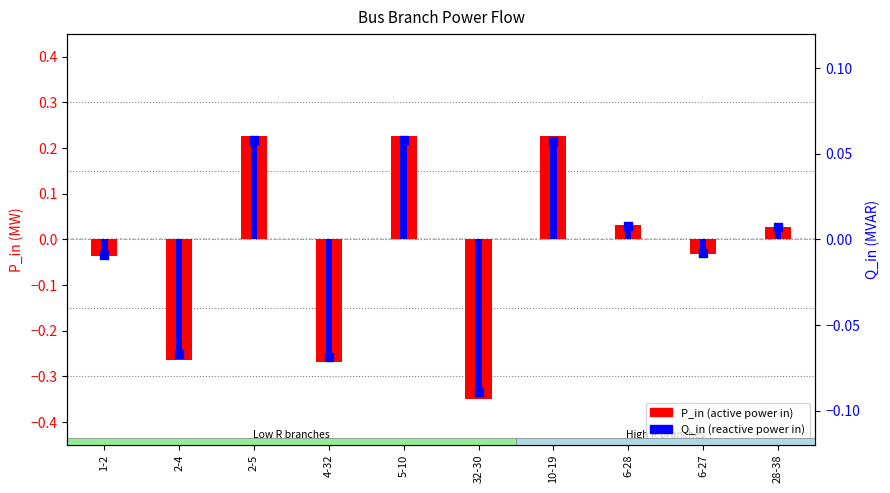

Which series has the largest total across all categories?

Q_in (reactive in)